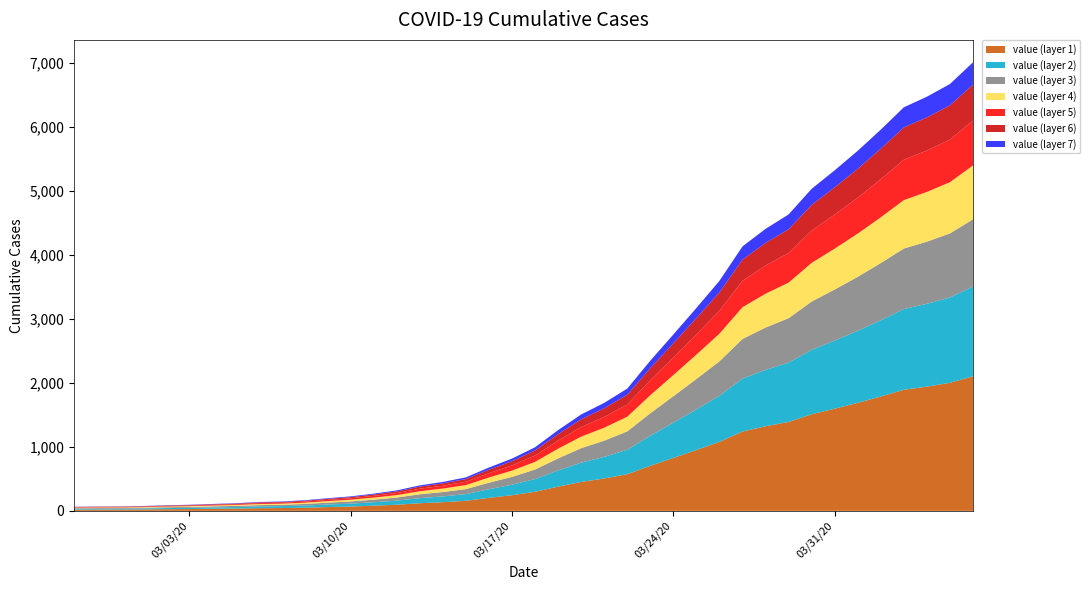

Reading left to right, list all the values displayed in this chart.

64	68	69	76	87	95	108	119	138	146	166	197	226	269	320	398	452	523	677	816	993	1261	1505	1686	1909	2345	2754	3168	3592	4129	4403	4628	5028	5317	5622	5952	6301	6466	6664	7003